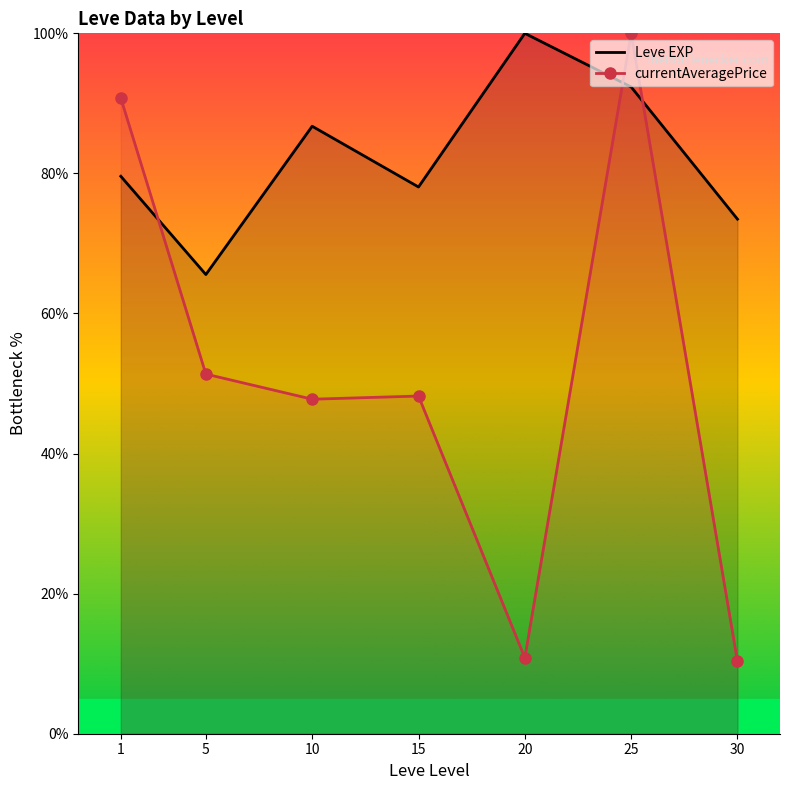

In currentAveragePrice, how many points are lower than both neighbors (excluding endpoints)?

2